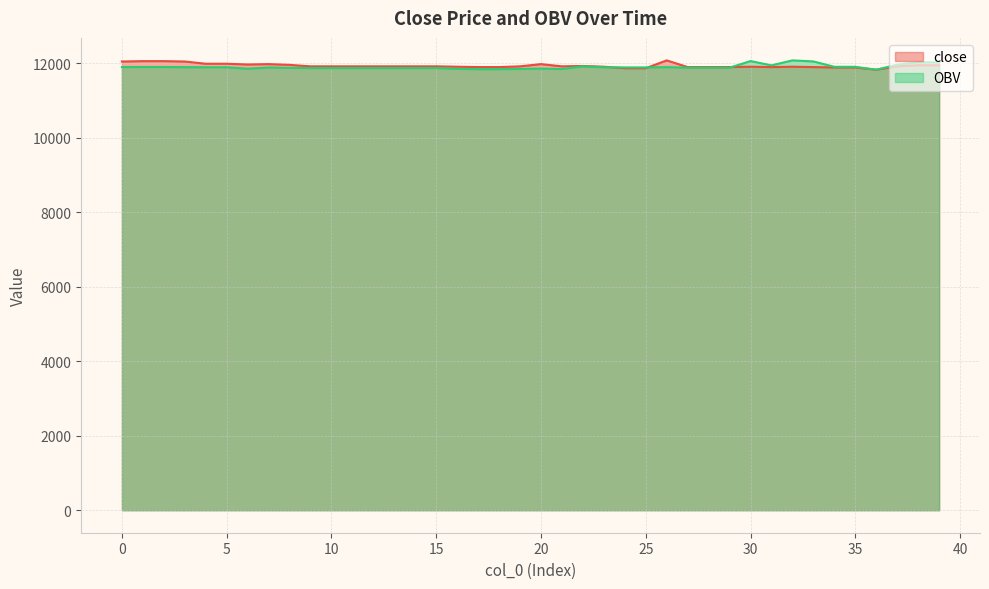

Where is OBV nearest to the value 11955?

31